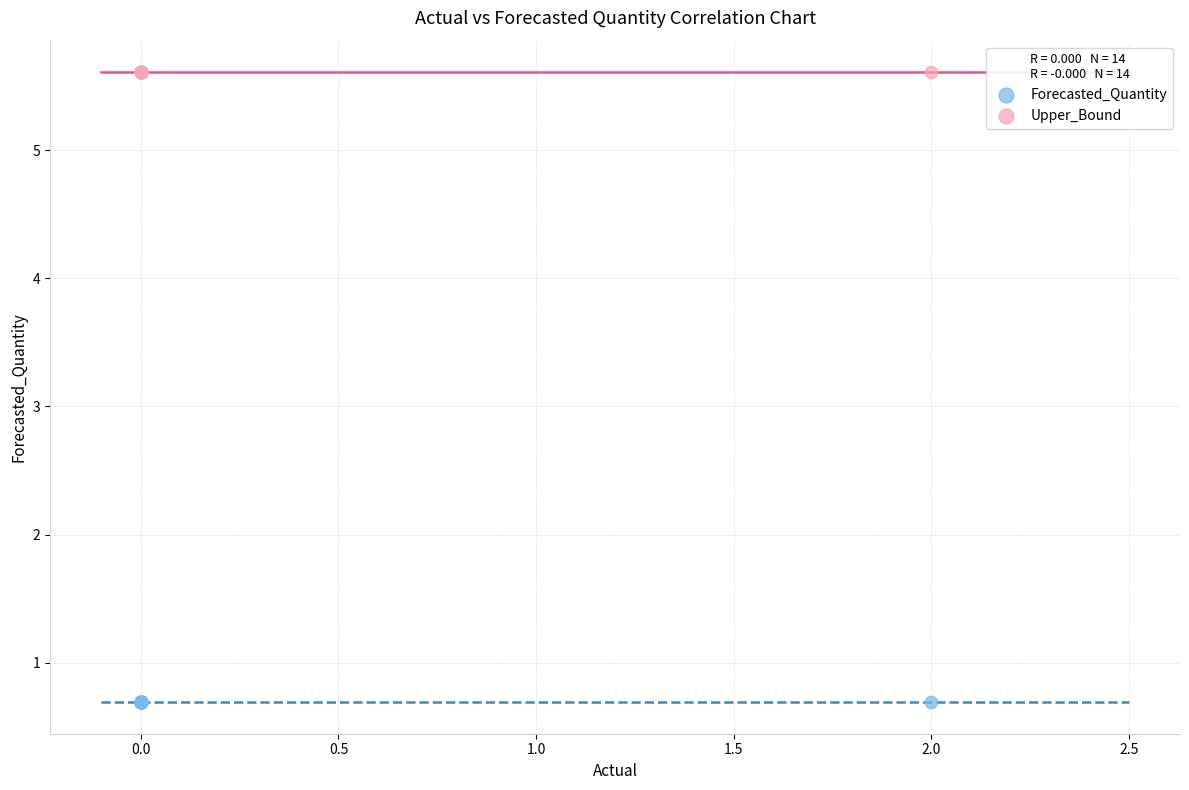

Which series contains the highest Y value?

Upper_Bound